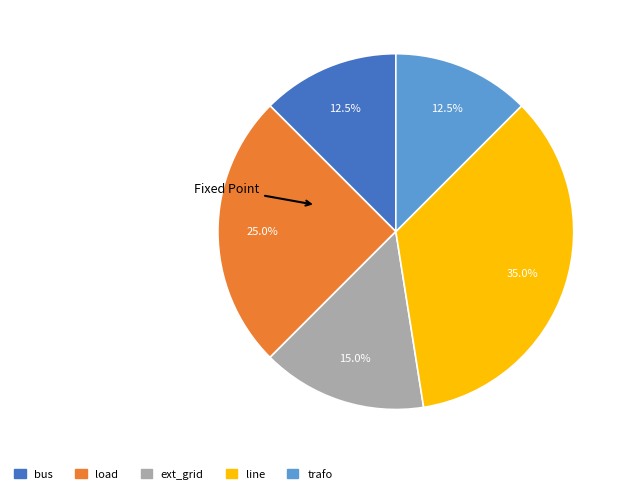

Which category has the biggest portion of the pie?

line